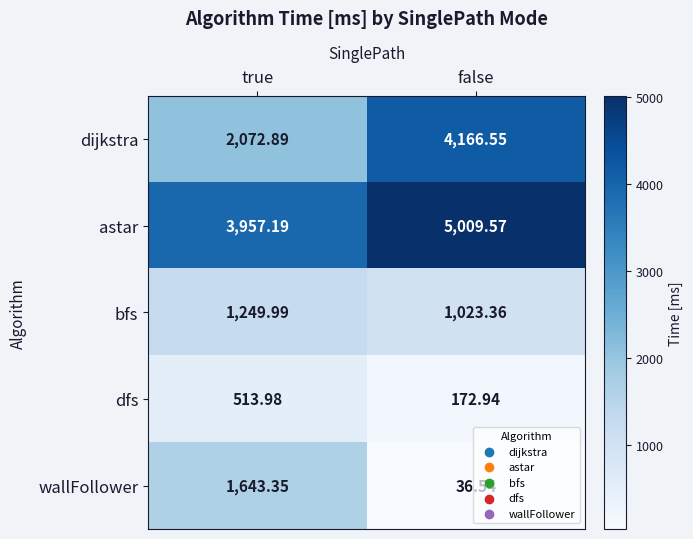

Which series has the largest range (max minus min)?

dijkstra